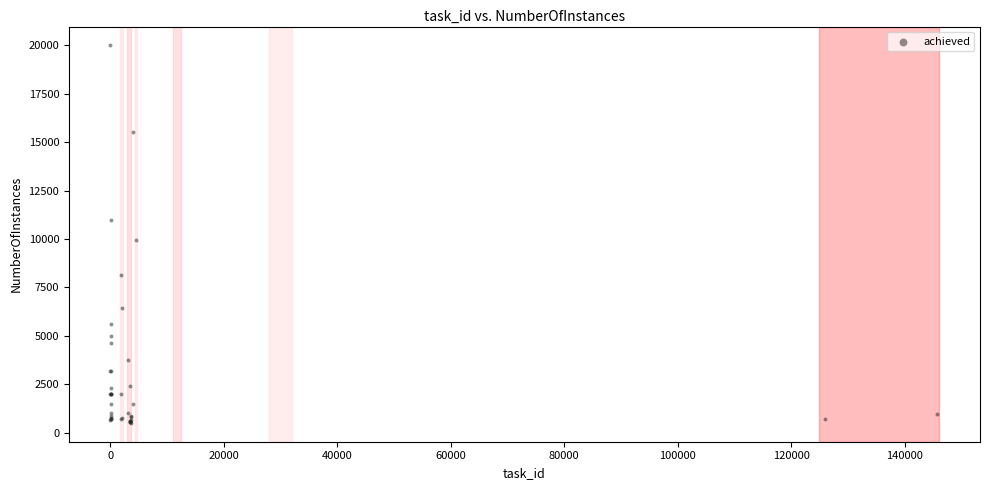

What Y value in the scatter plot is closest to 10250?

9961